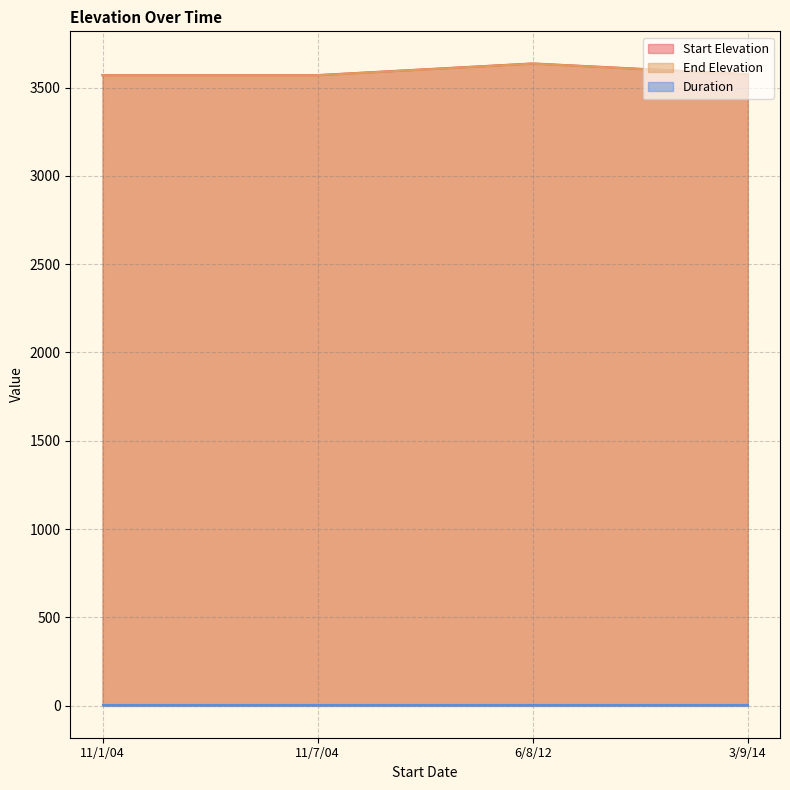

Is it true that Start Elevation equals 3637 at 6/8/12?

True